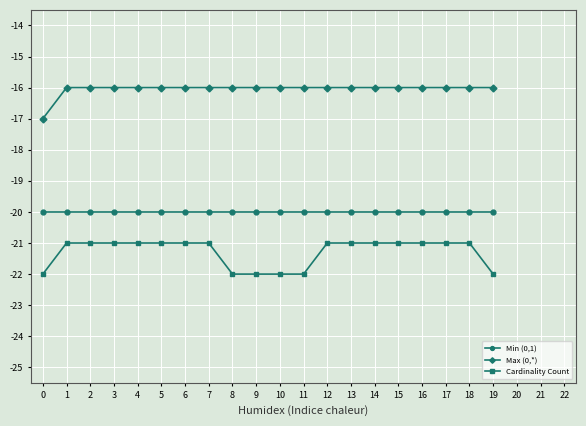

What is the sum of all Min (0,1) values?

-400